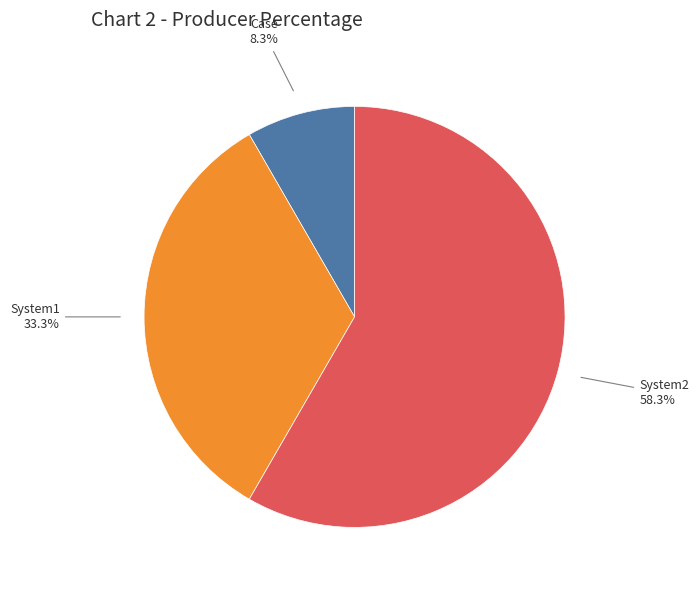

Is there a majority slice in this chart?

Yes